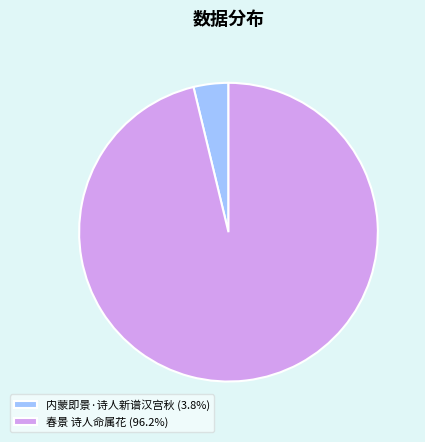

Rank the categories by value from lowest to highest.

内蒙即景·诗人新谱汉宫秋, 春景 诗人命属花